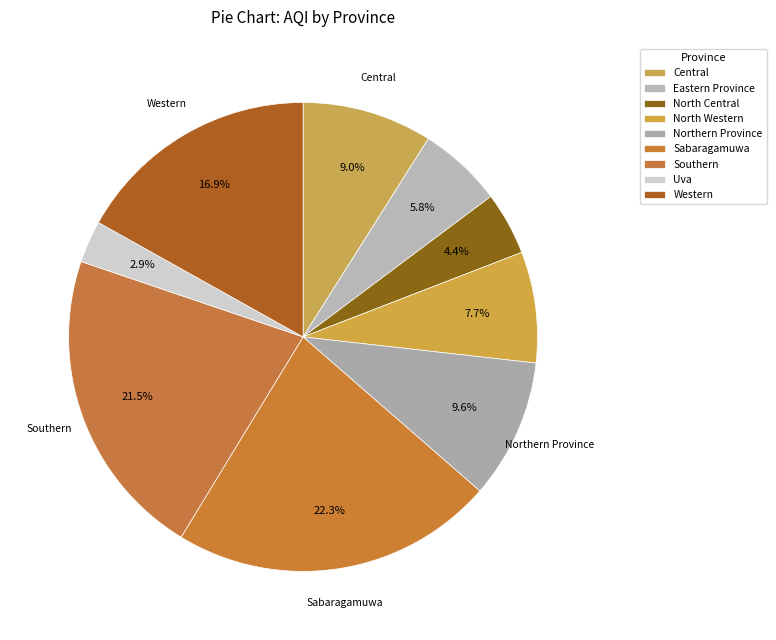

Does North Central represent more than half of the total?

No